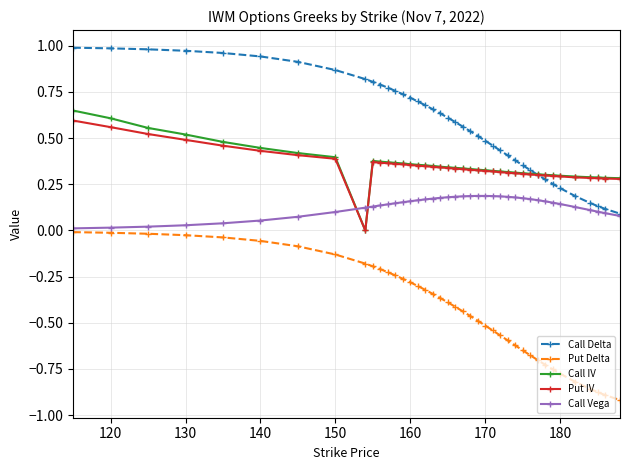

Which series has the largest total across all categories?

Call Delta